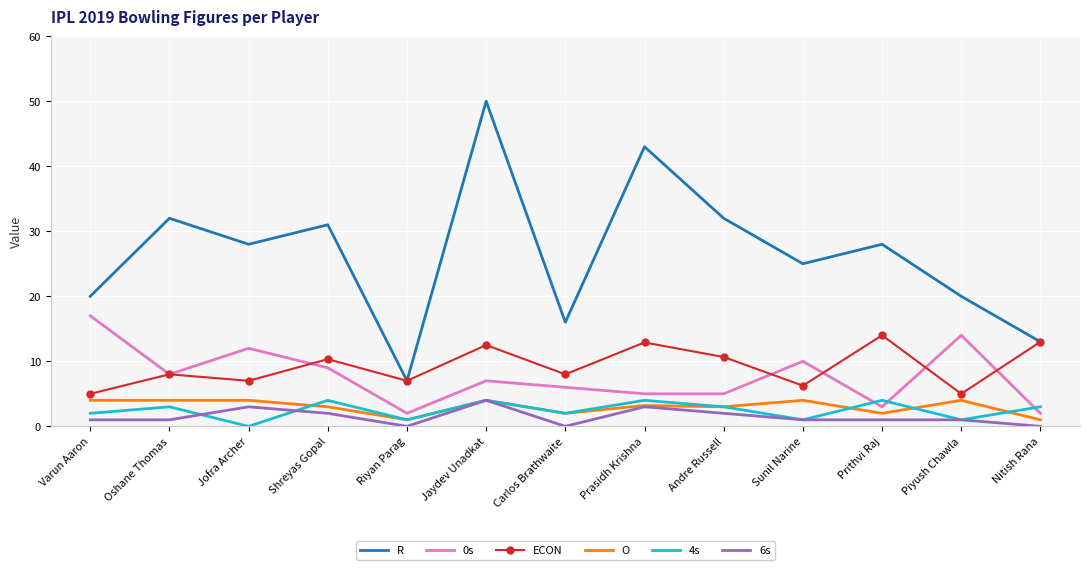

True or false: ECON and 6s cross at least once.

False